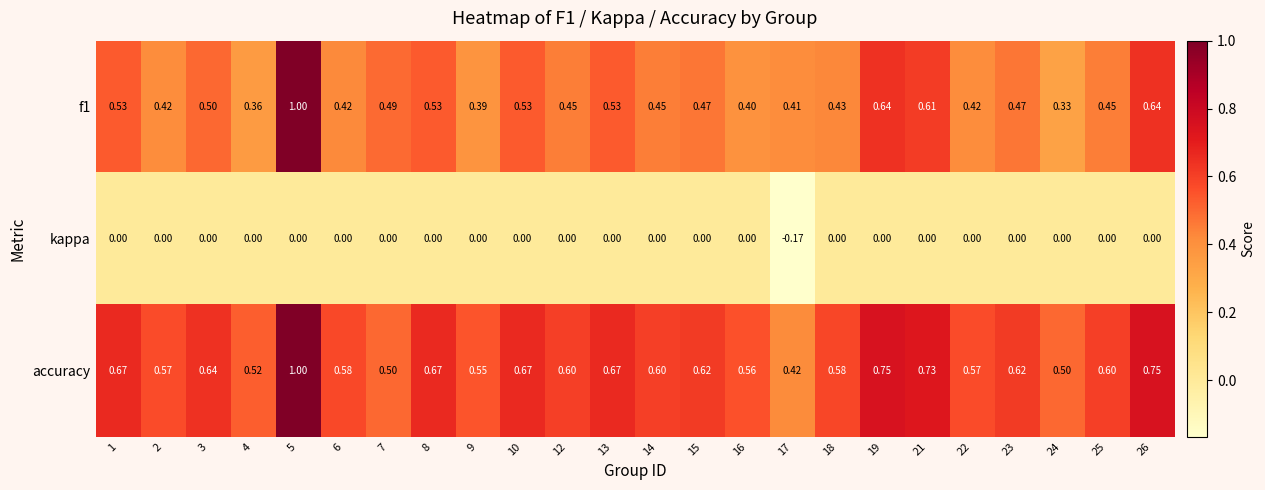

Is the value of f1 at 8 greater than the value of accuracy at 17?

Yes